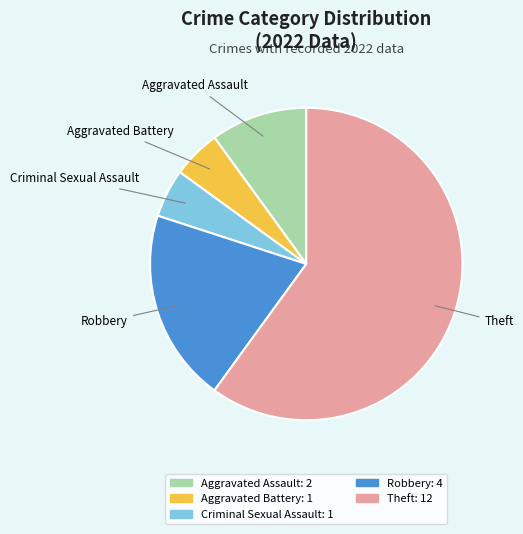

How many slices are in this pie chart?

5